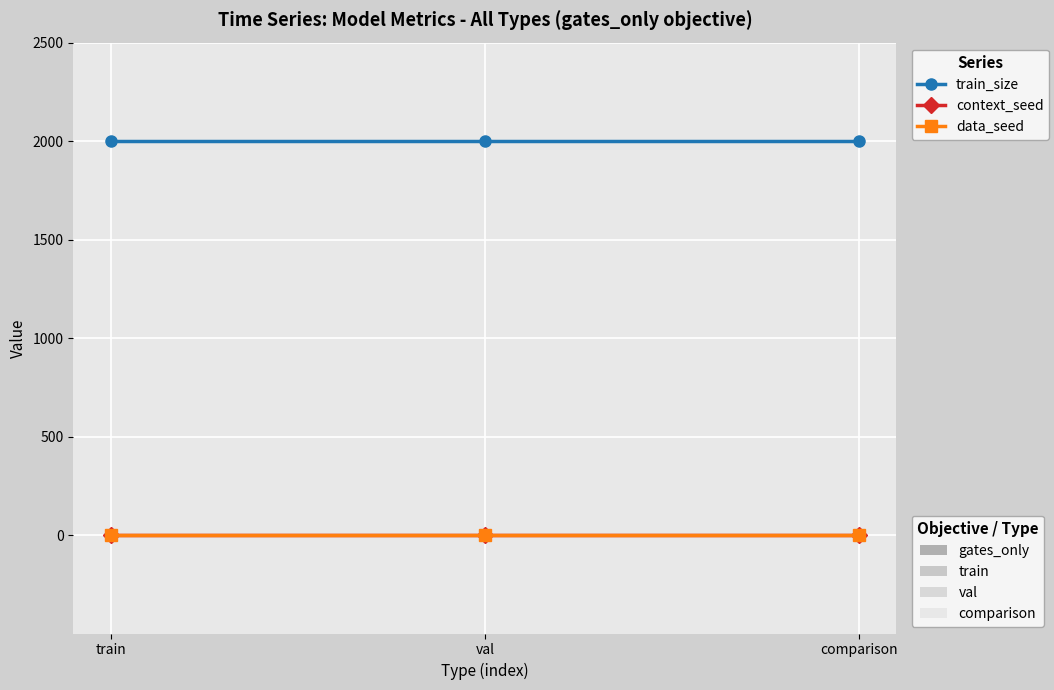

Between train and val, which is larger?

train